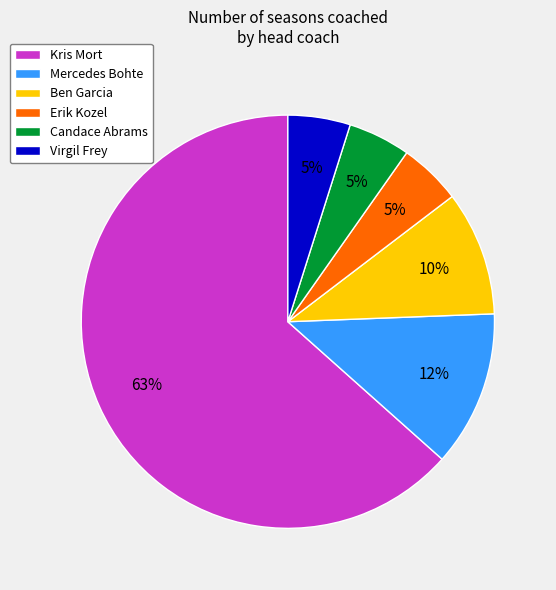

True or false: Erik Kozel accounts for 12% of the total.

False